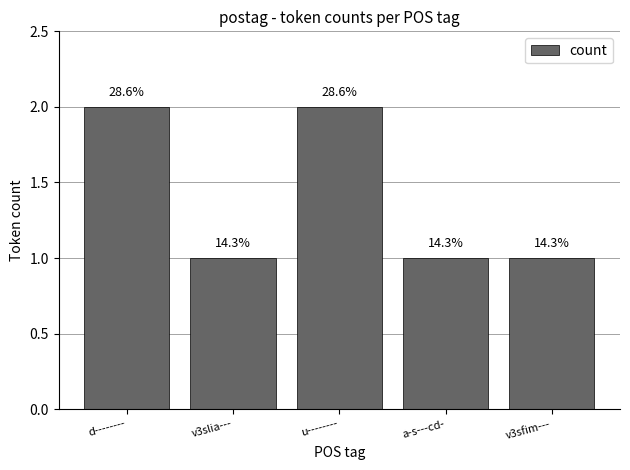

Does the chart contain any negative values?

No